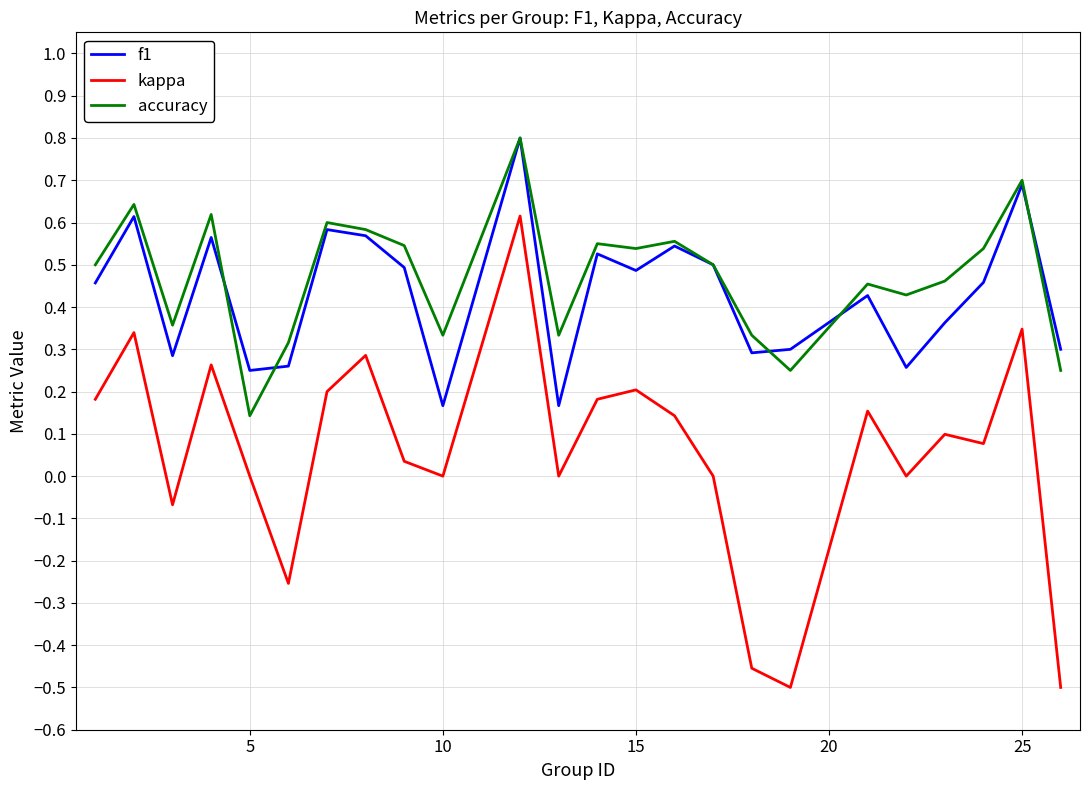

True or false: f1 and kappa intersect in this chart.

False